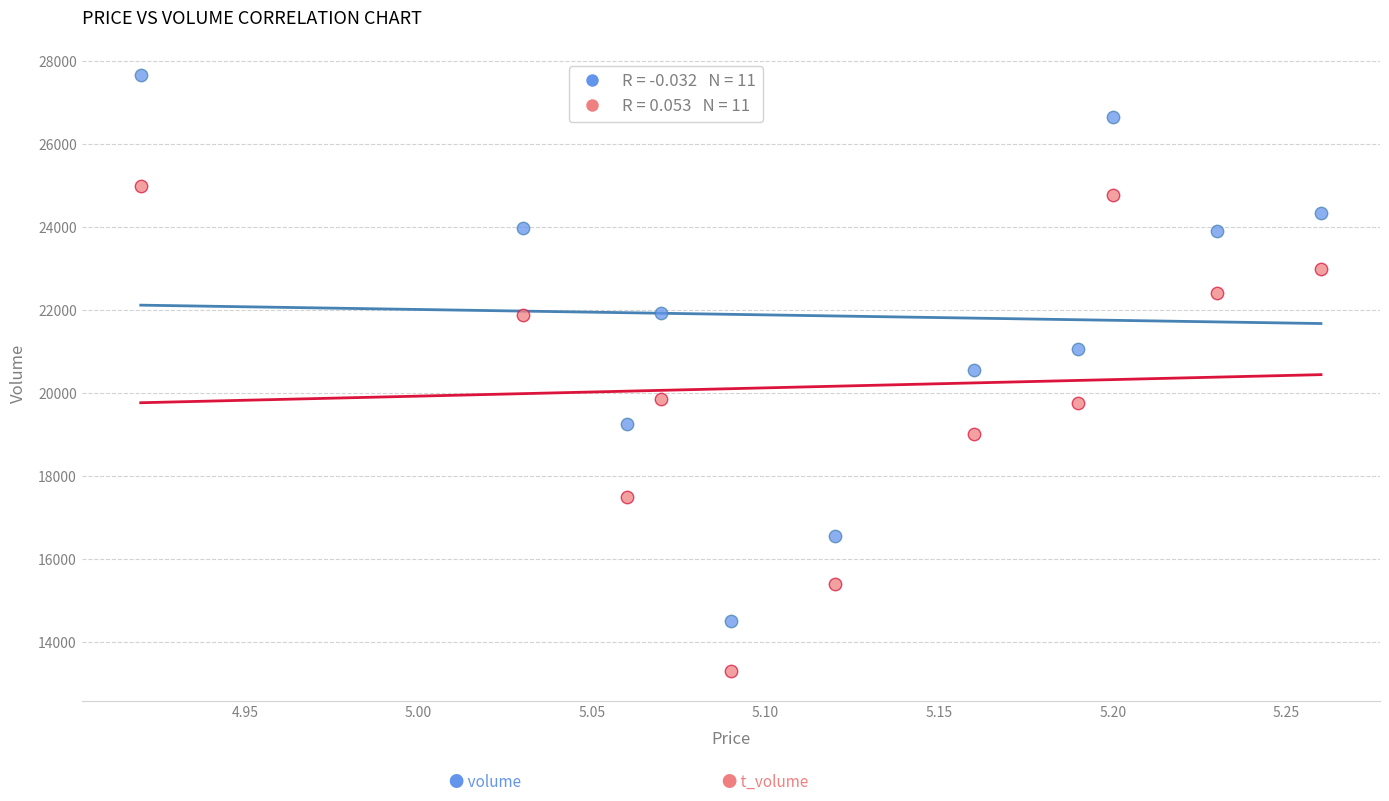

Across all data points, what is the range of Y values (max minus min)?

14372